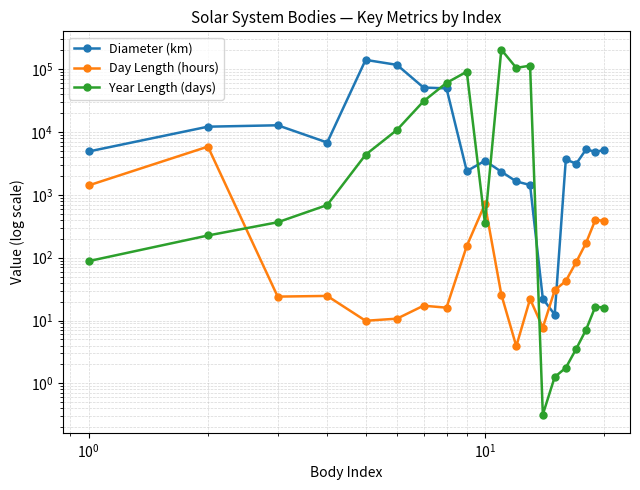

What is the sum of all Year Length (days) values?

619767.1